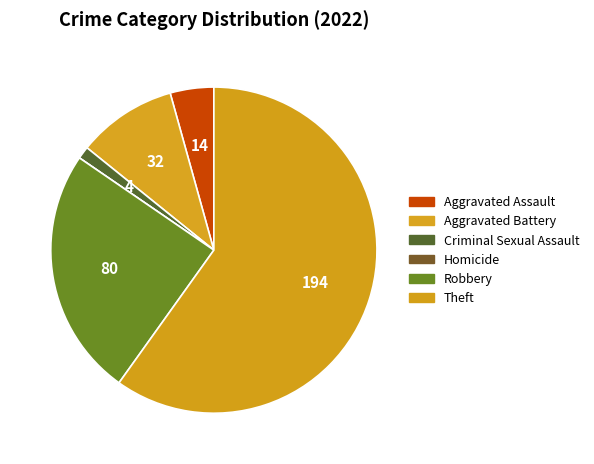

What percentage is the Aggravated Assault slice, to the nearest percent?

4%